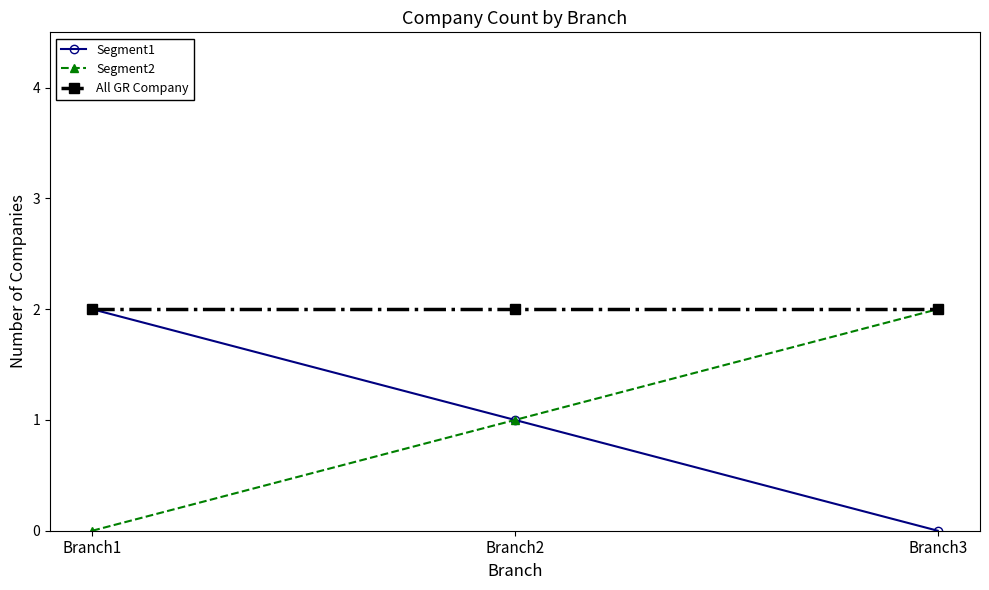

What is the maximum value shown in the chart?

2